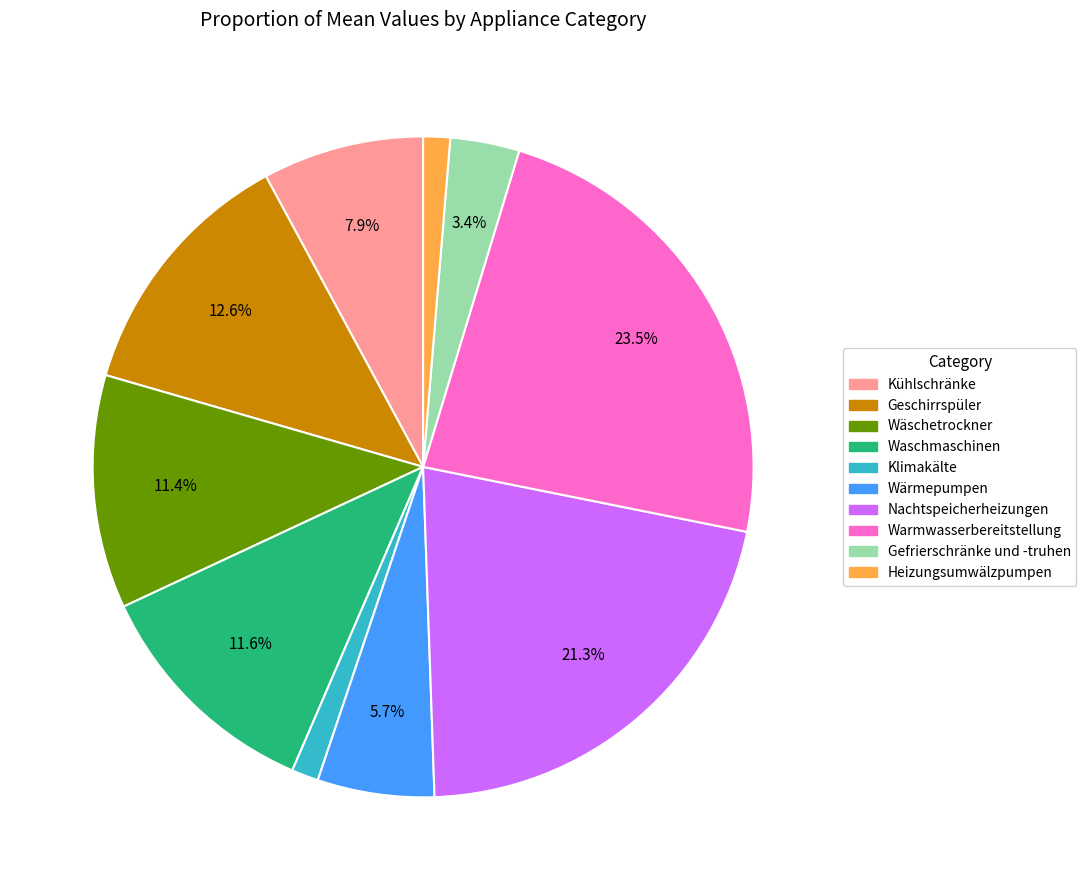

To the nearest percent, what is the average slice percentage?

10%